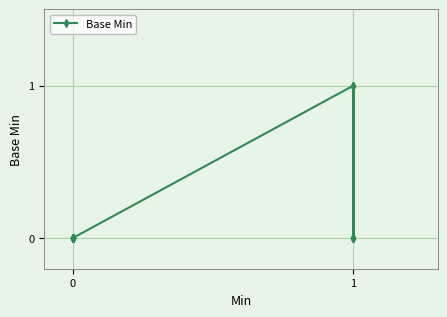

How many values are between 0 and 1?

34